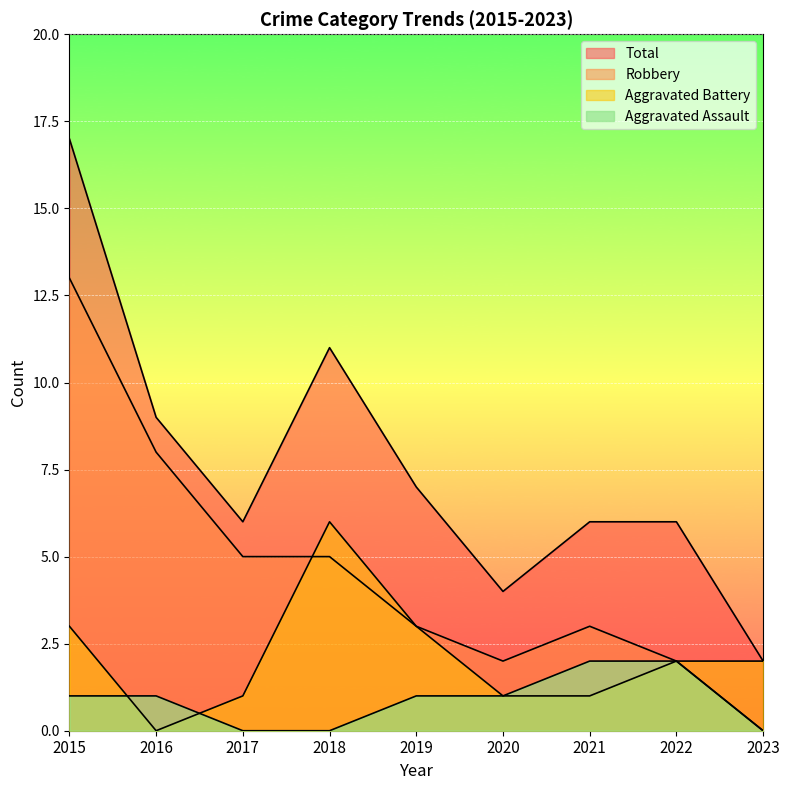

What is the value of the Aggravated Battery point at the 3rd from the left?

1